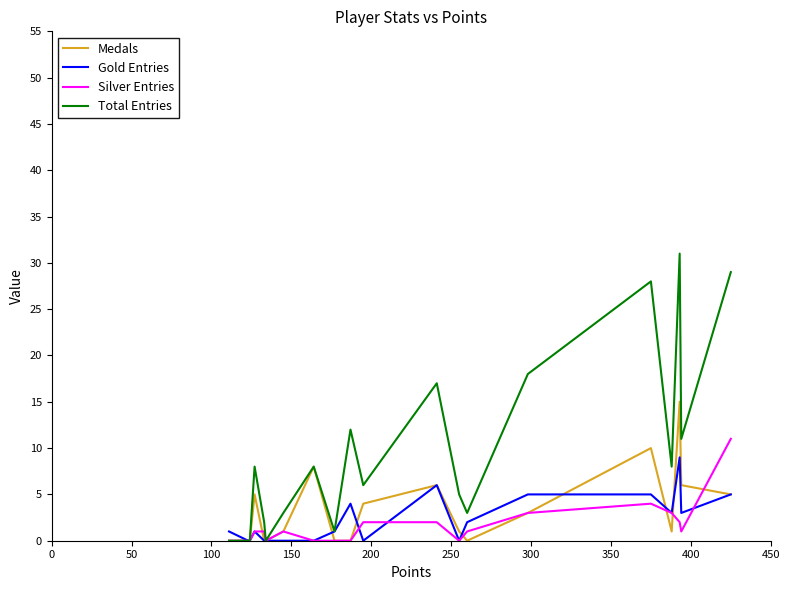

Which series has the largest total across all categories?

Total Entries